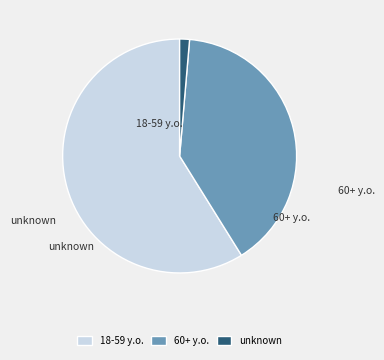

Is there a majority slice in this chart?

Yes